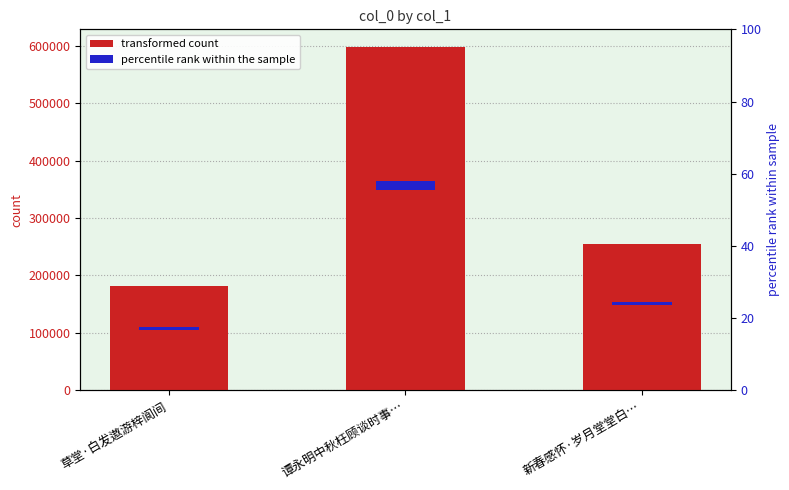

Which label corresponds to the smallest value in the chart?

草堂·白发遨游梓阆间